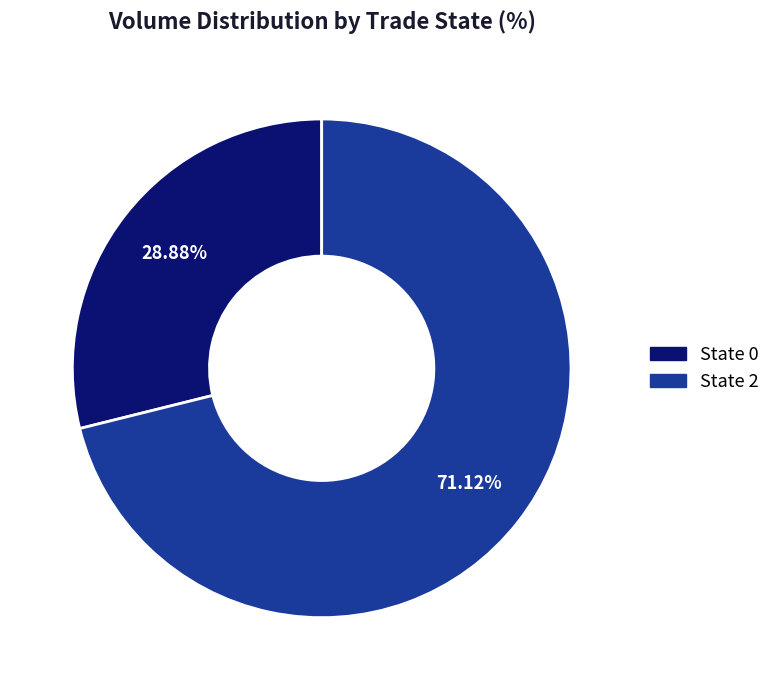

Rank the categories by value from lowest to highest.

State 0, State 2